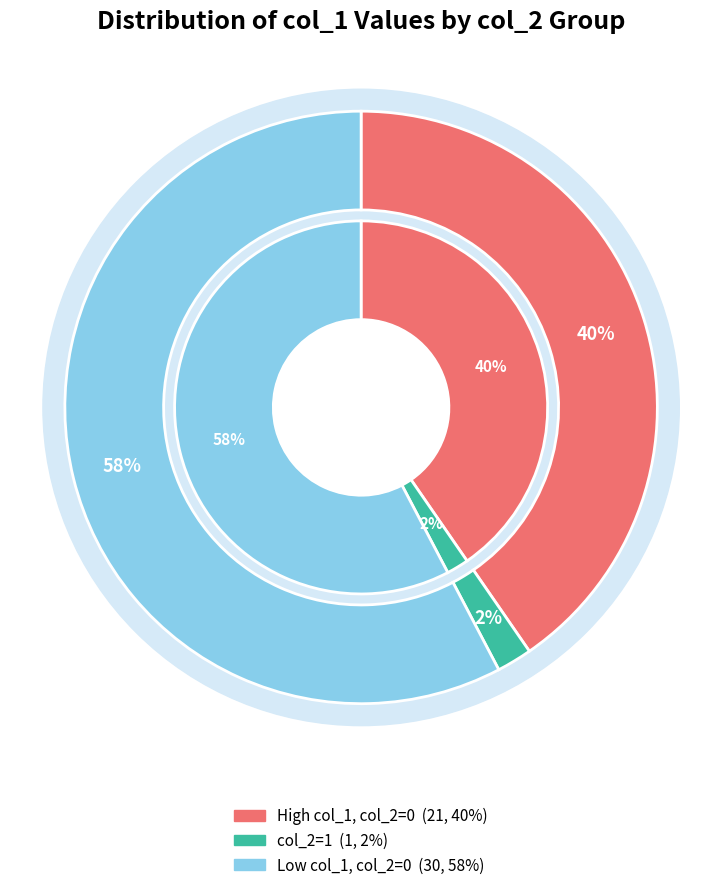

Is it true that 1 is 2% of the pie?

True